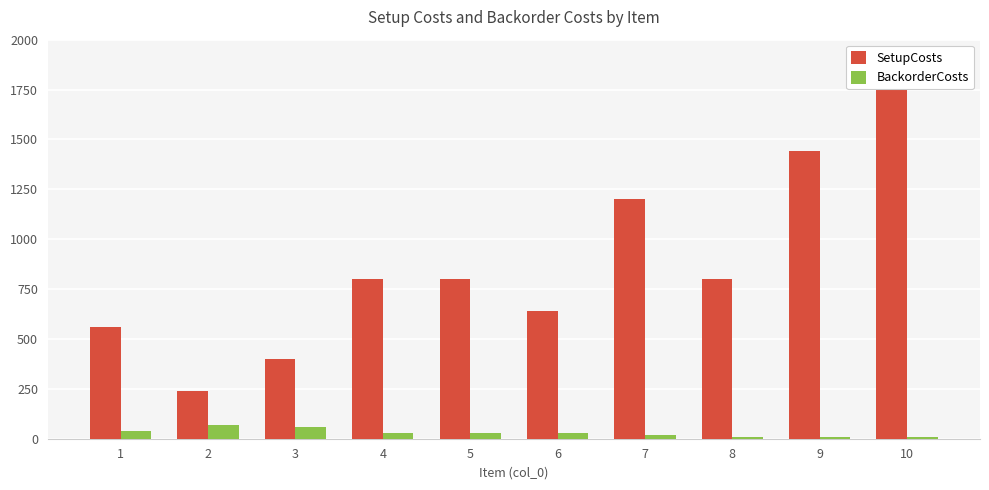

At 5, list the series in order from smallest to largest.

BackorderCosts, SetupCosts